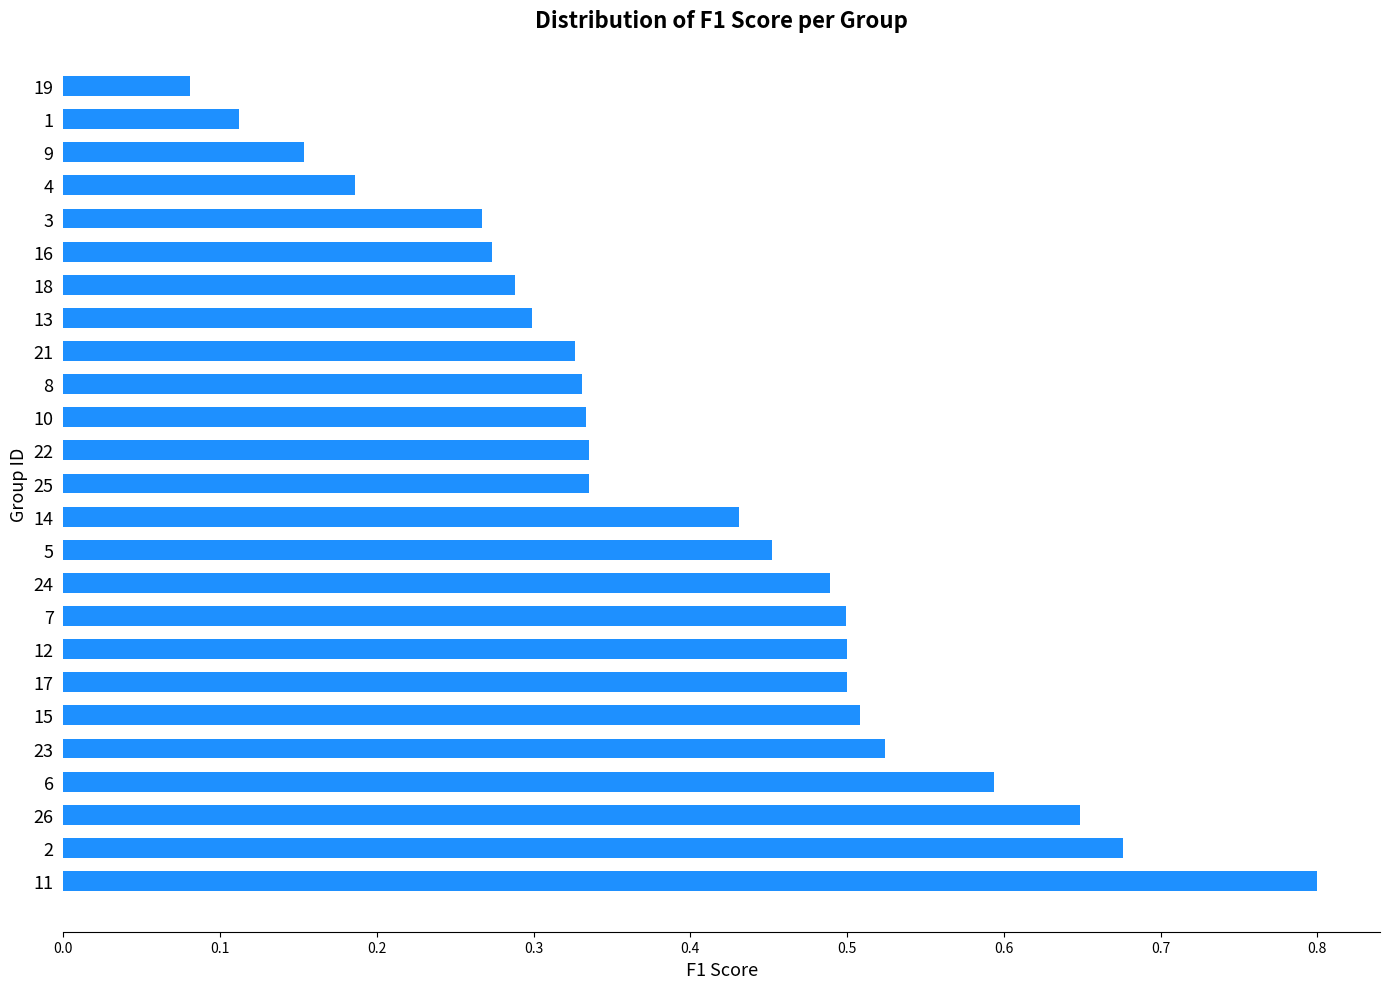

What is the greatest value displayed?

0.8